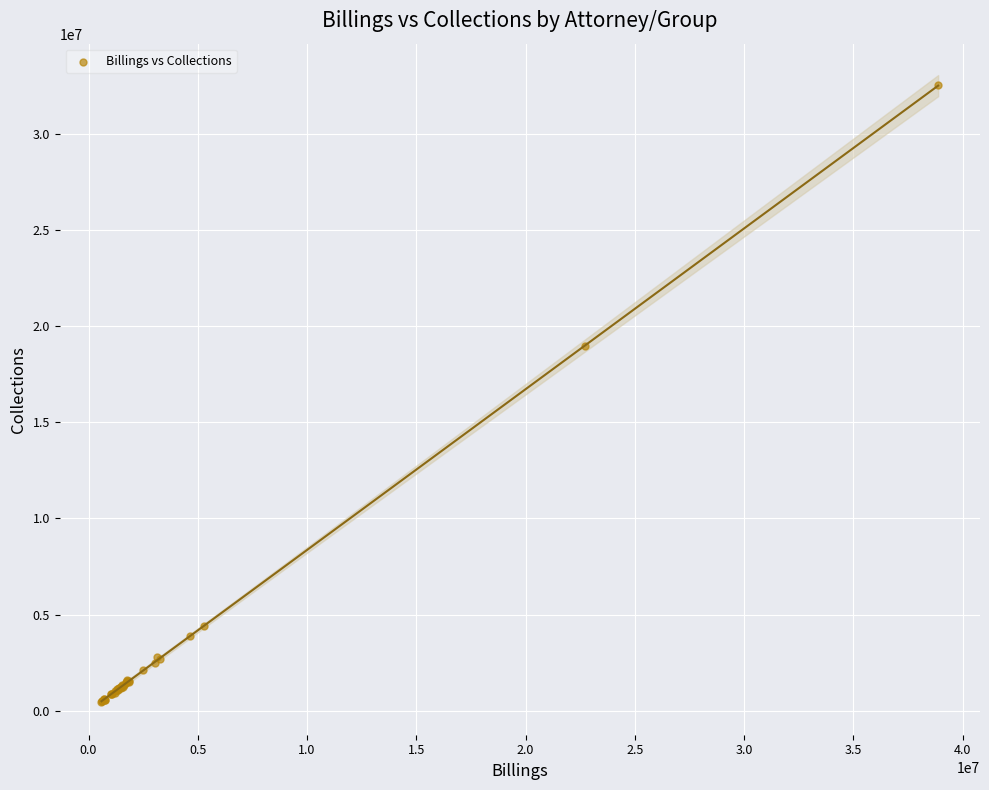

What Y value in the scatter plot is closest to 16484074?

18969454.0